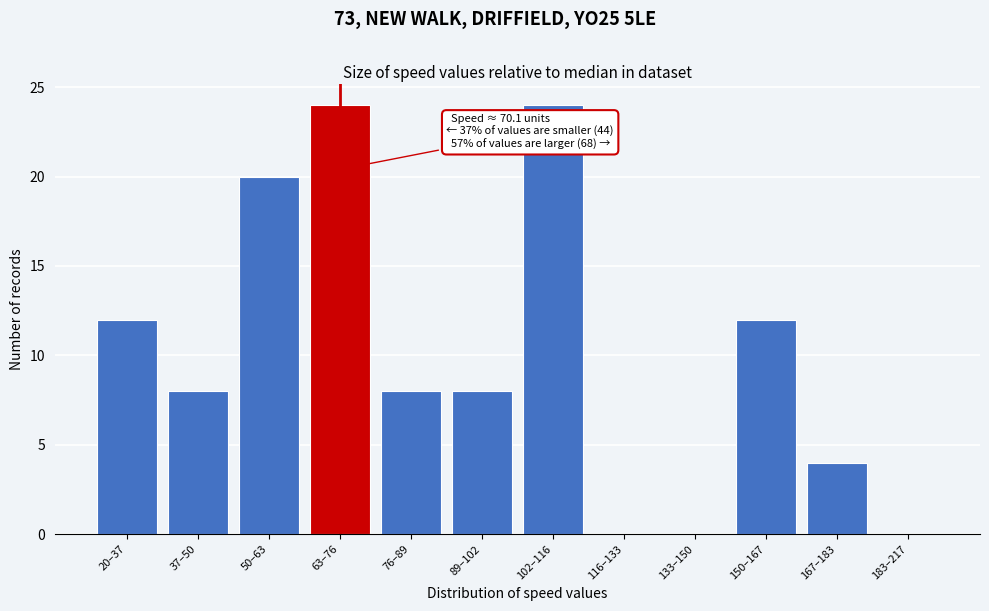

Reading right to left, list all the values displayed in this chart.

183–217=0	167–183=4	150–167=12	133–150=0	116–133=0	102–116=24	89–102=8	76–89=8	63–76=24	50–63=20	37–50=8	20–37=12